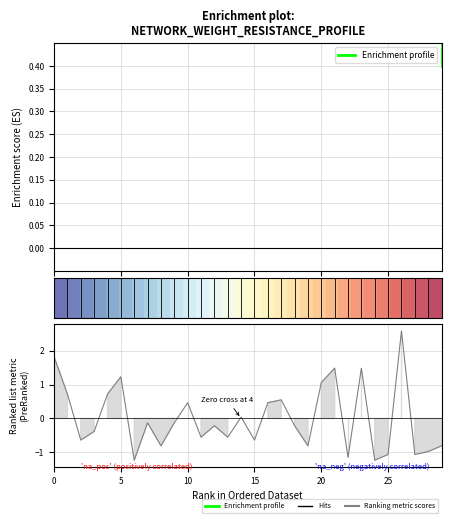

Does the chart have visible grid lines?

Yes